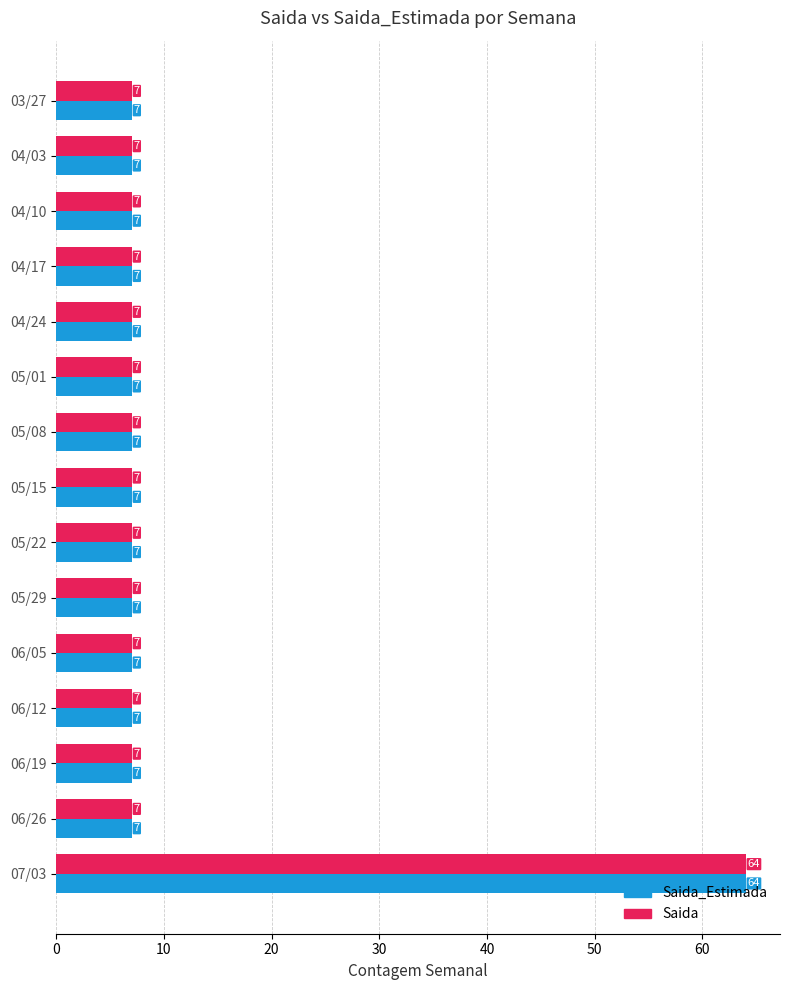

What is the total value across all series at 03/27?

14